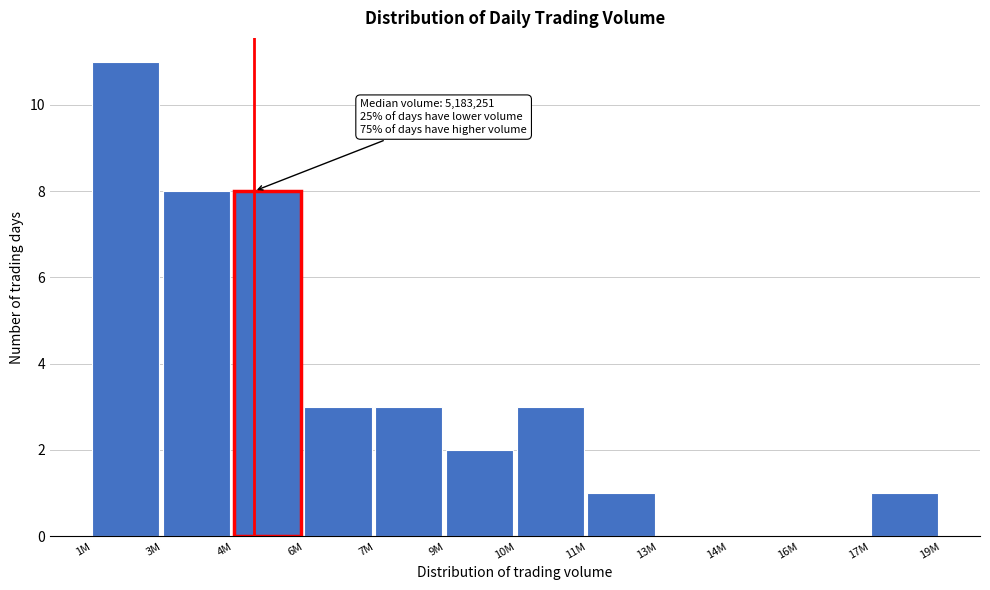

Reading left to right, extract all data points from this chart.

1M=11	3M=8	4M=8	6M=3	7M=3	9M=2	10M=3	11M=1	13M=0	14M=0	16M=0	17M=1